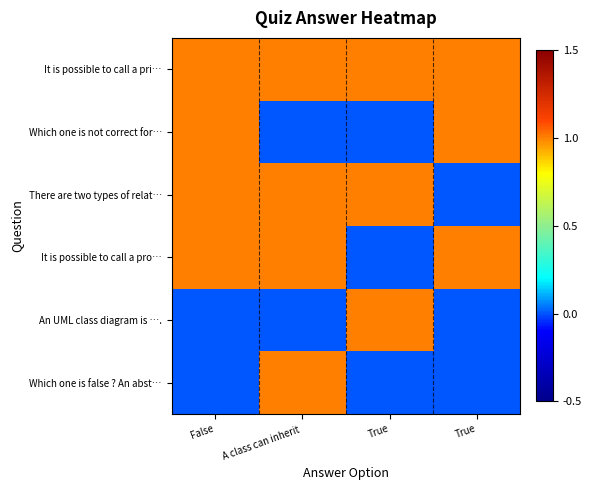

List the series in order of their peak value, lowest first.

It is possible to call a pri…, Which one is not correct for…, There are two types of relat…, It is possible to call a pro…, An UML class diagram is …., Which one is false ? An abst…